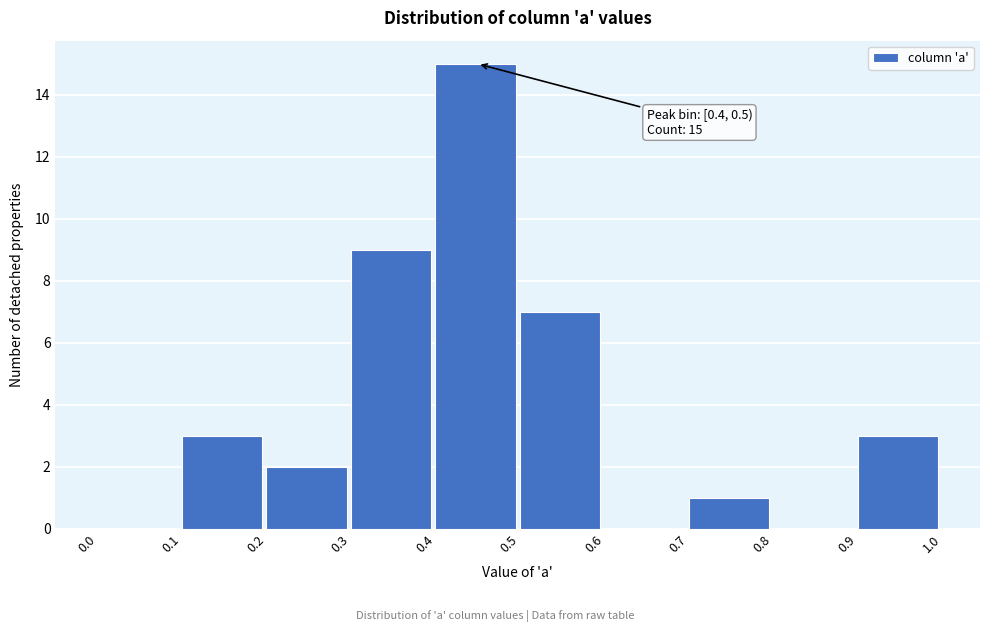

Which range on the x-axis has the tallest bar?

0.4 to 0.5